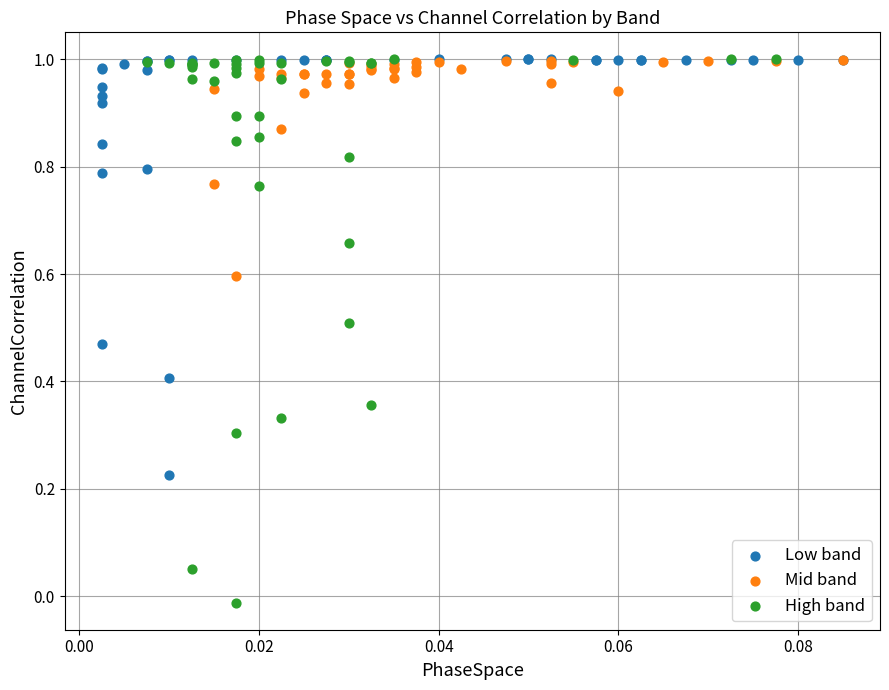

Which series contains the lowest Y value?

High band